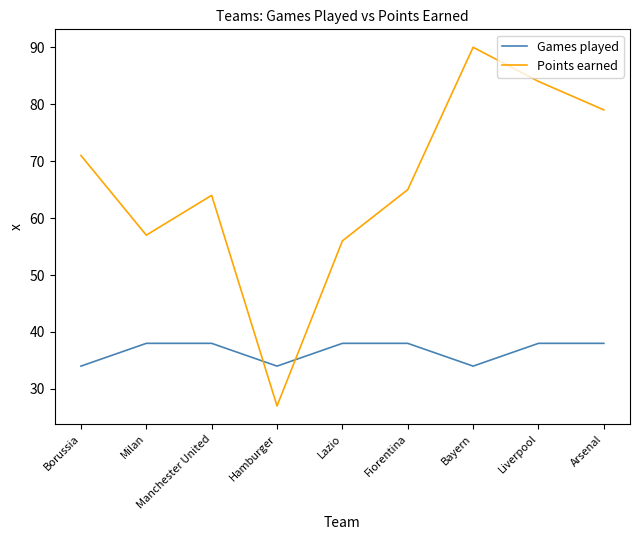

The value of Games played at Liverpool is 38. True or false?

True